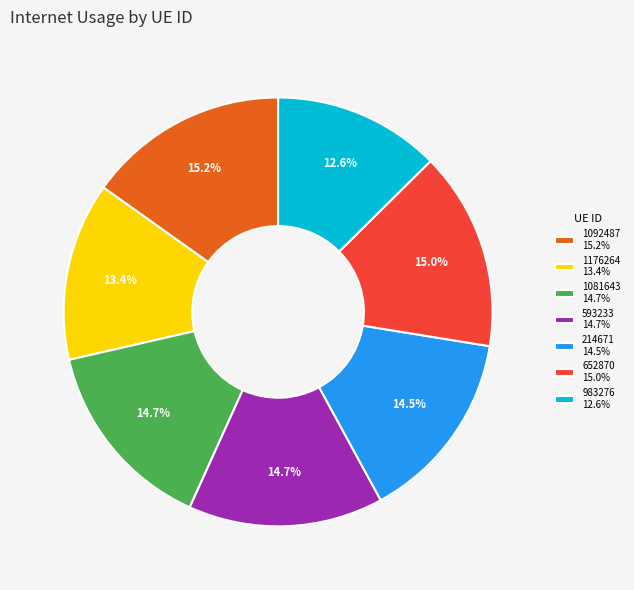

Is 983276 12.6% the majority of the pie?

No